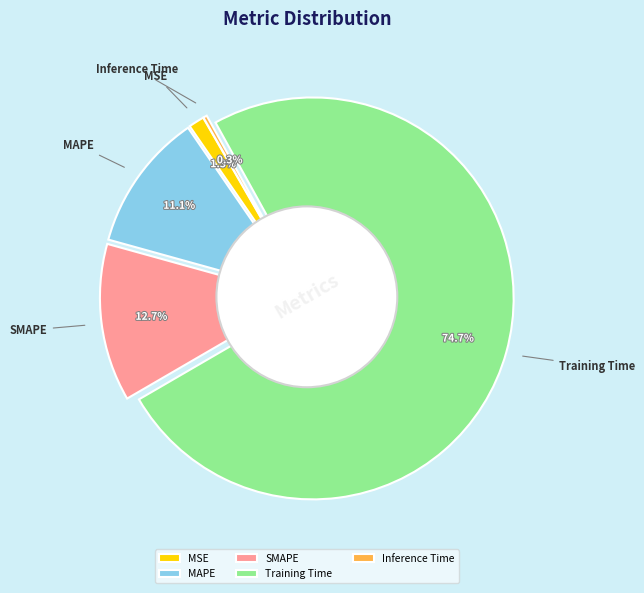

To the nearest percent, what percentage of the pie is SMAPE?

13%